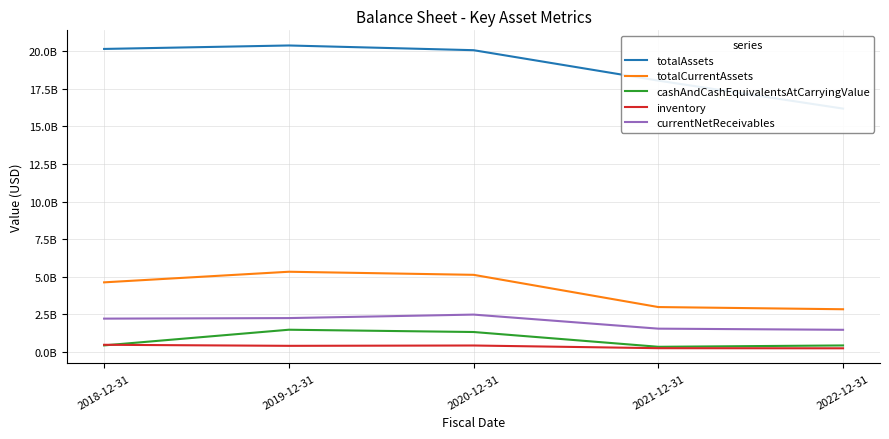

At which category is the sum across all series the highest?

2019-12-31